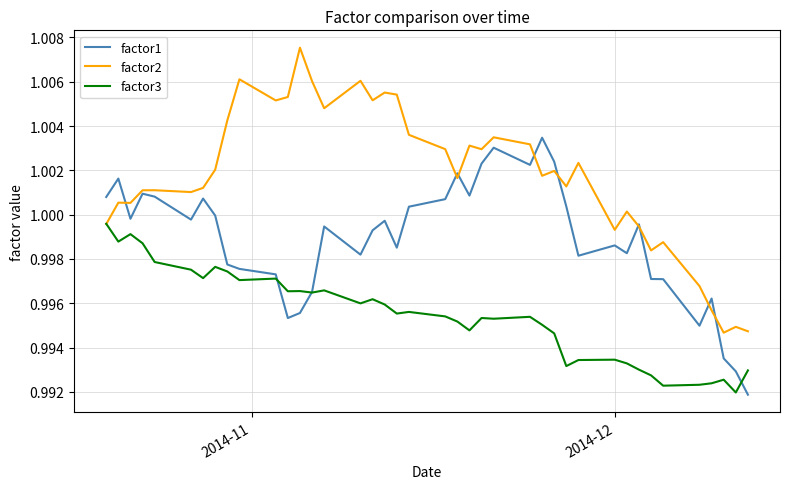

Which series has the largest total across all categories?

factor2